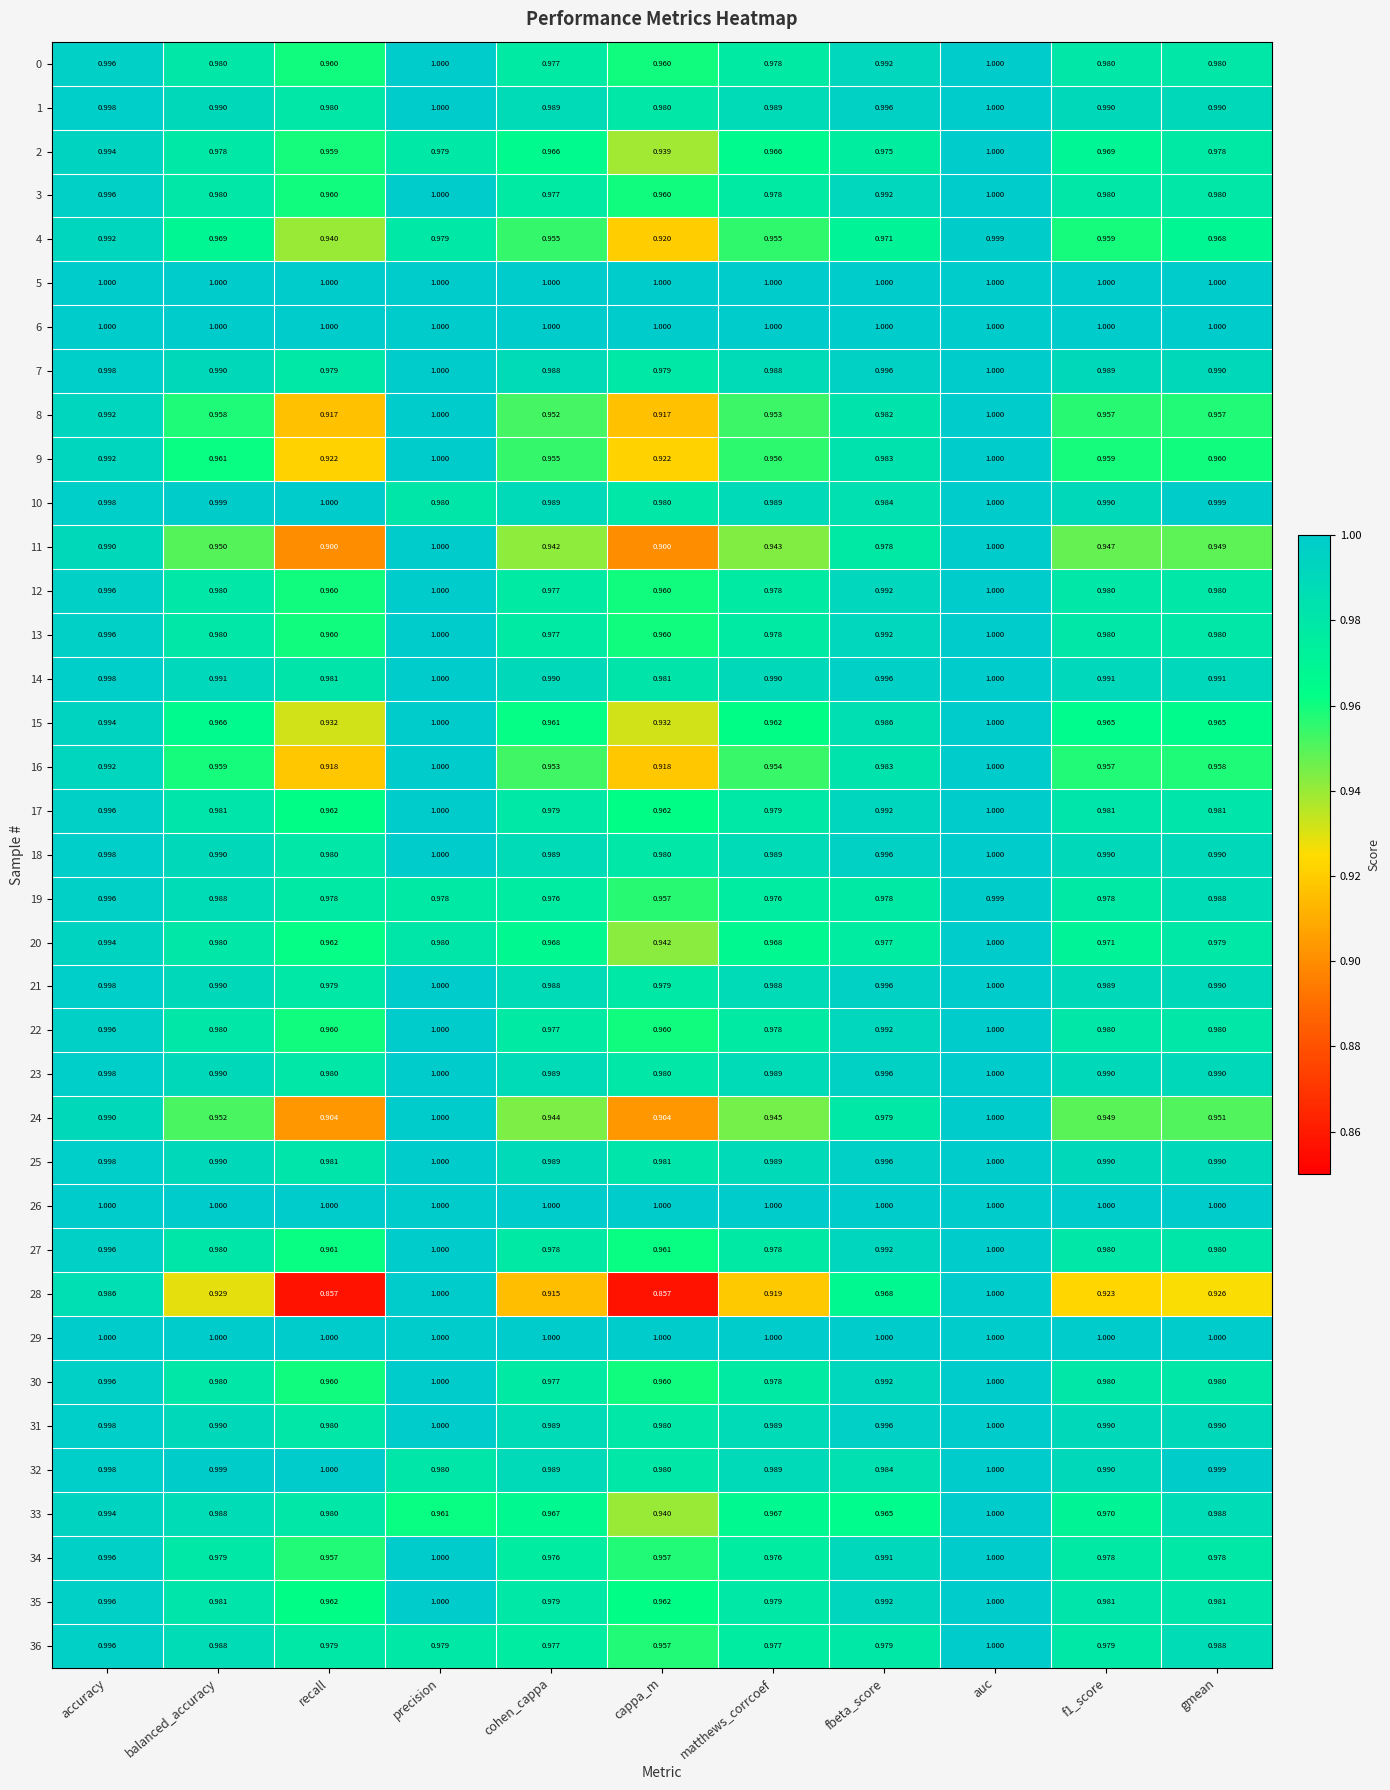

Is the value of 12 at matthews_corrcoef greater than the value of 26 at f1_score?

No